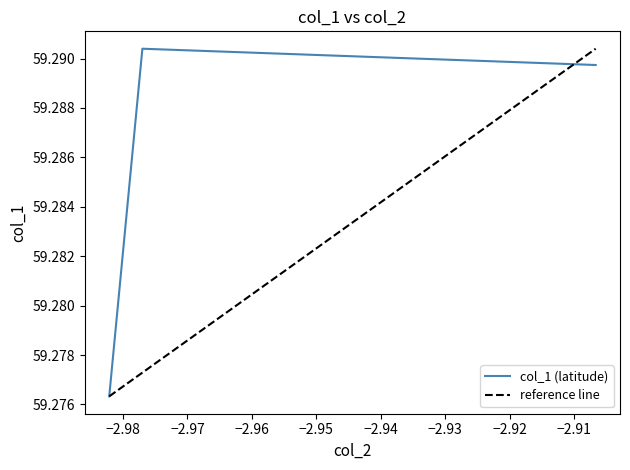

The chart shows a value of 104.9 at KW17 2DD. True or false?

False